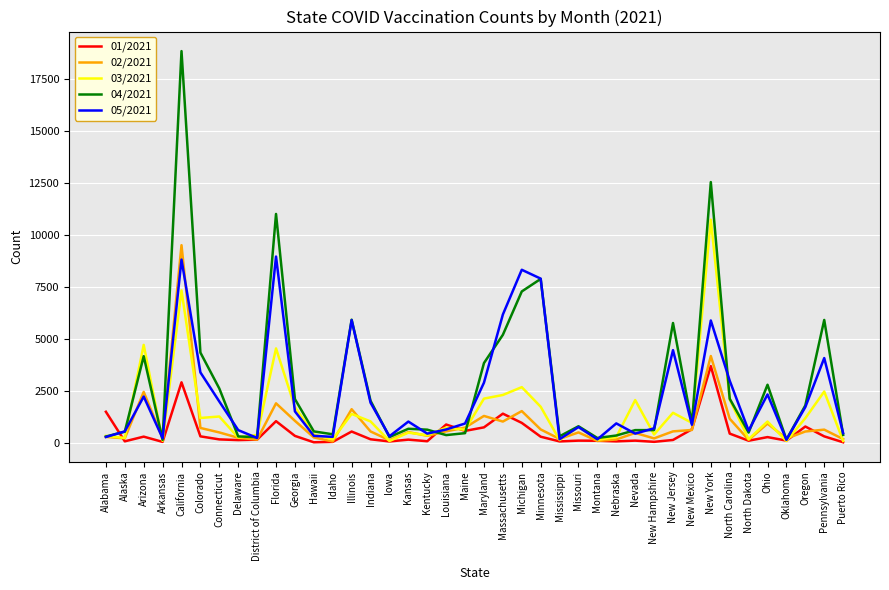

What is the smallest value displayed?

13